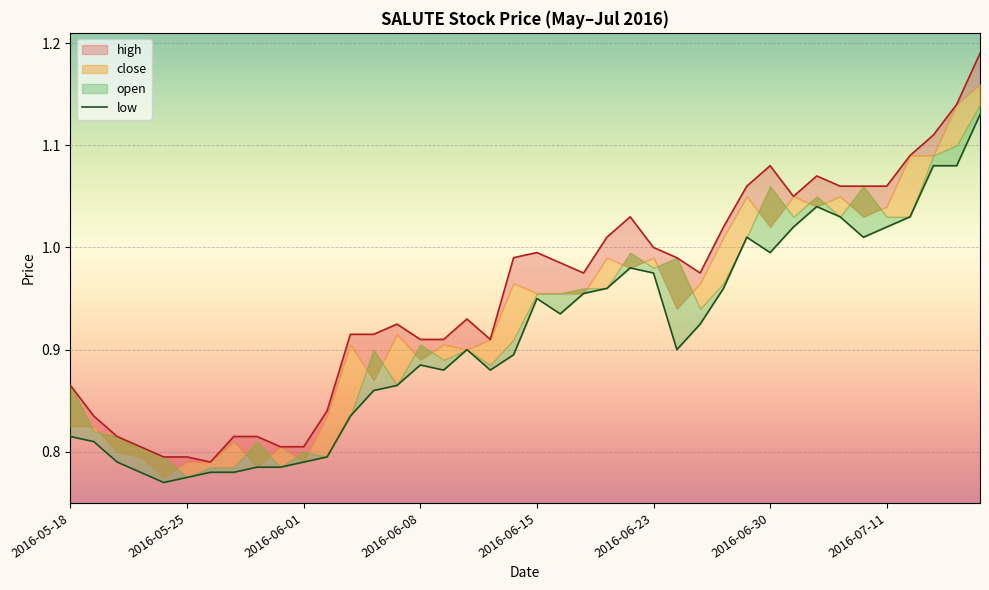

What position from the right is 2016-06-27?

13